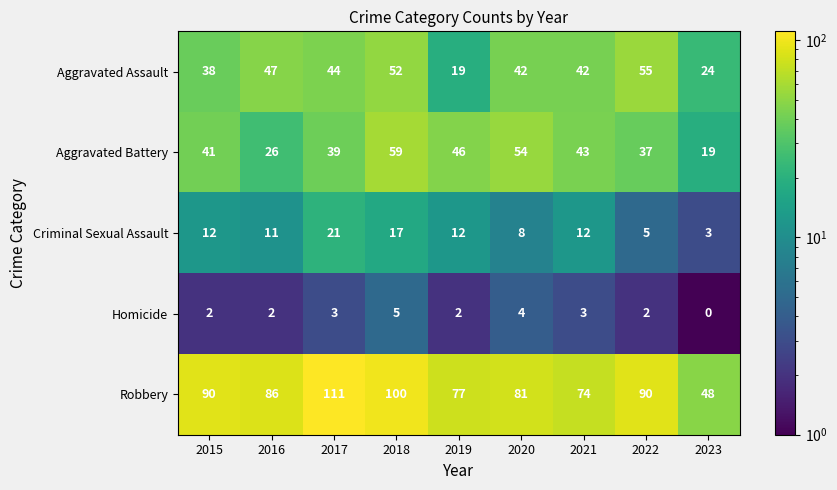

Where is Aggravated Assault nearest to the value 37?

2015